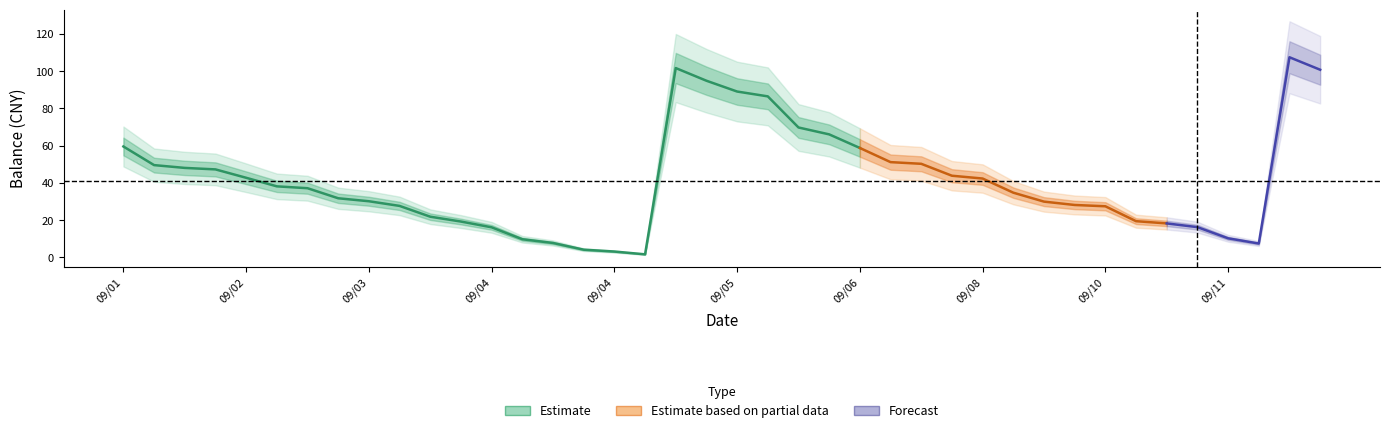

True or false: amount_center and balance_center intersect in this chart.

False